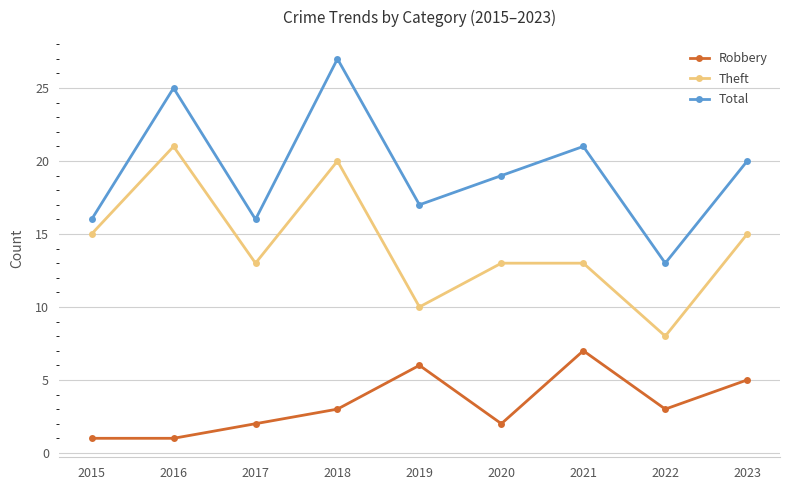

True or false: Theft and Robbery intersect in this chart.

False